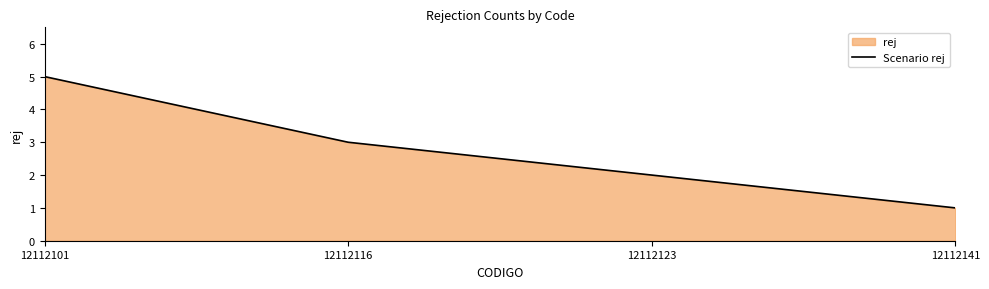

What is the difference between the maximum and minimum values?

4